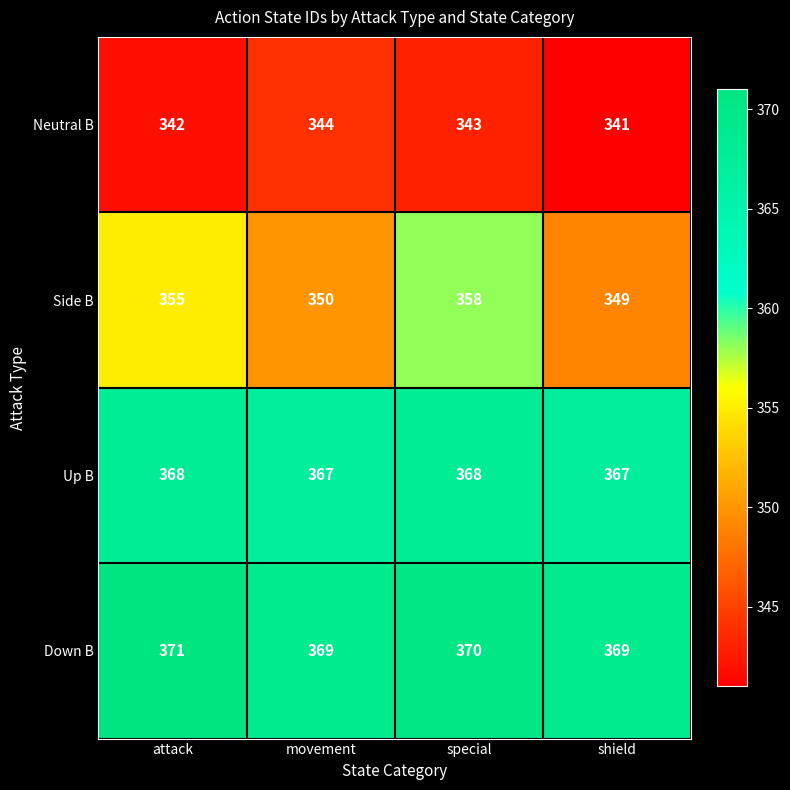

What is the difference between the Side B values at attack and shield?

6